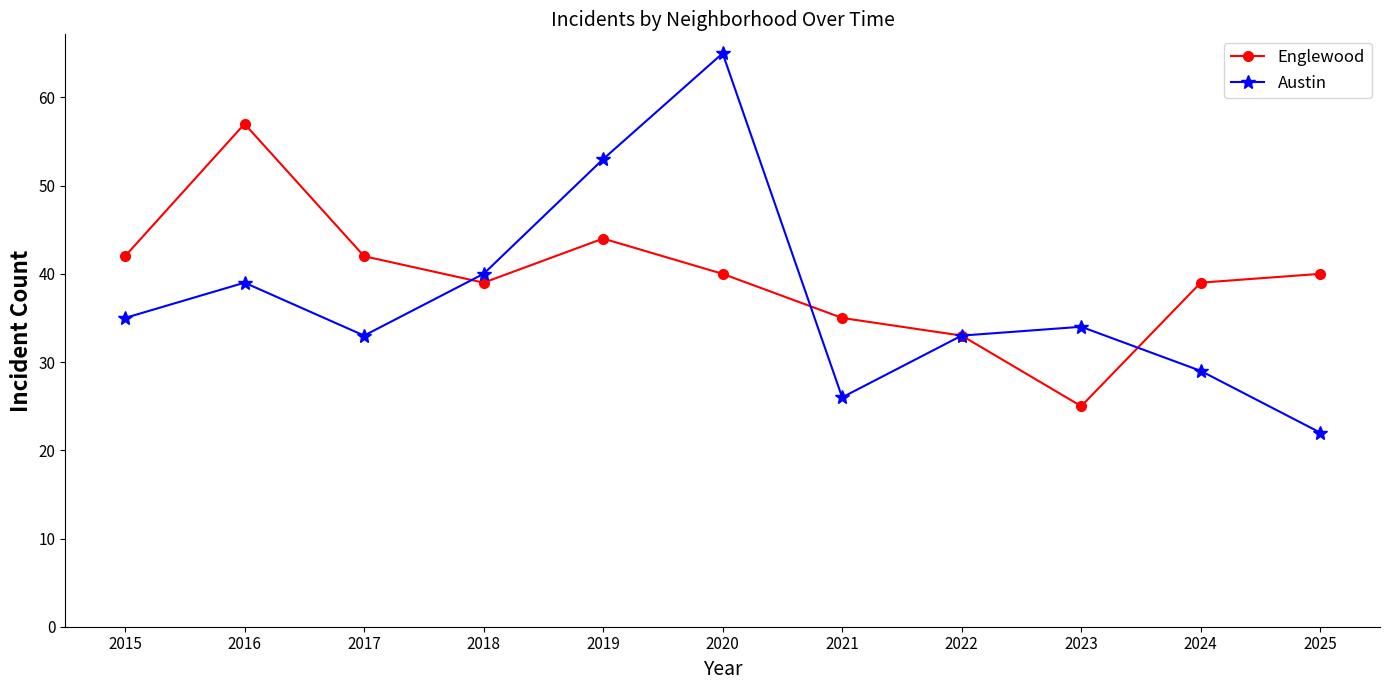

Where do Englewood and Austin first cross each other?

2017 and 2018